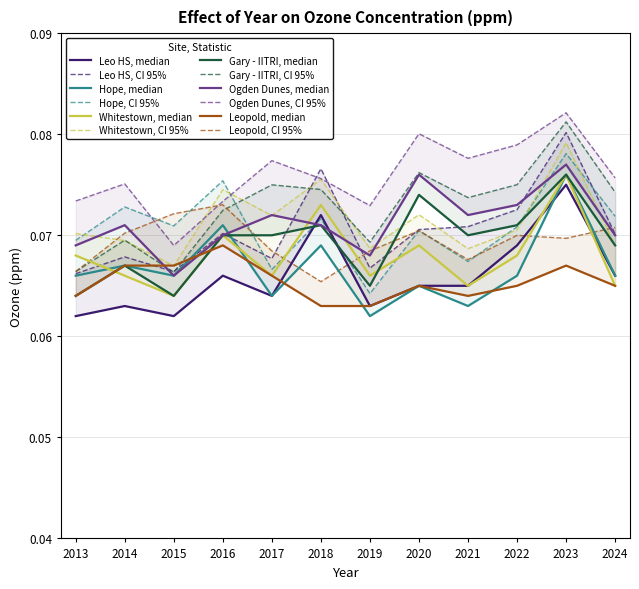

At how many categories does at least one series exceed 0?

12